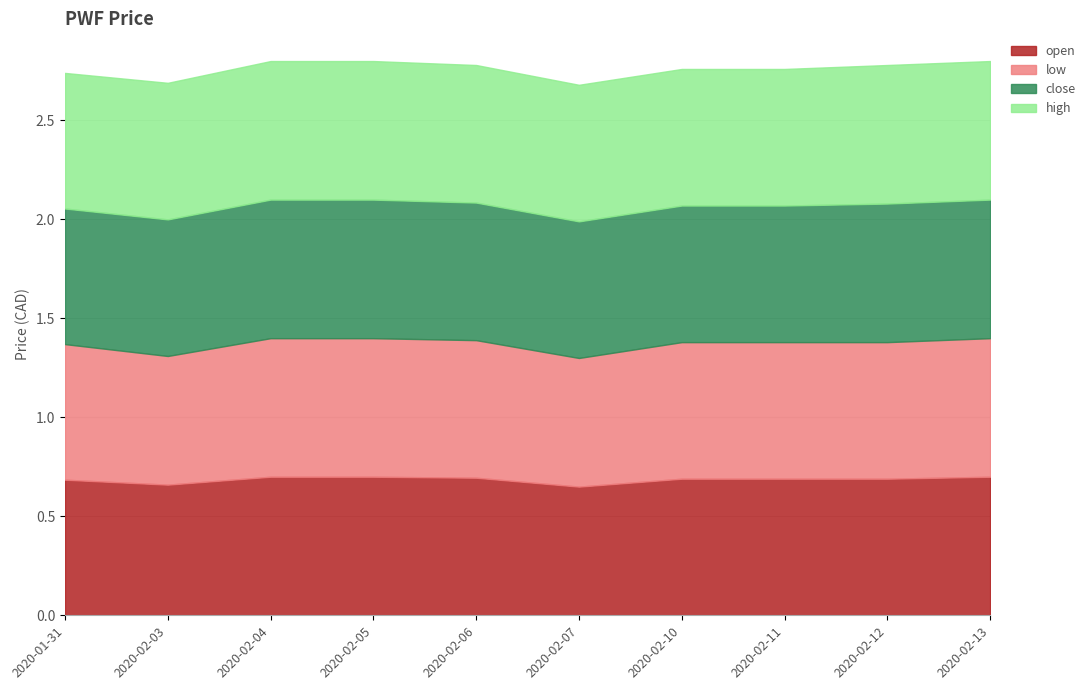

How many lines are shown in the chart?

4